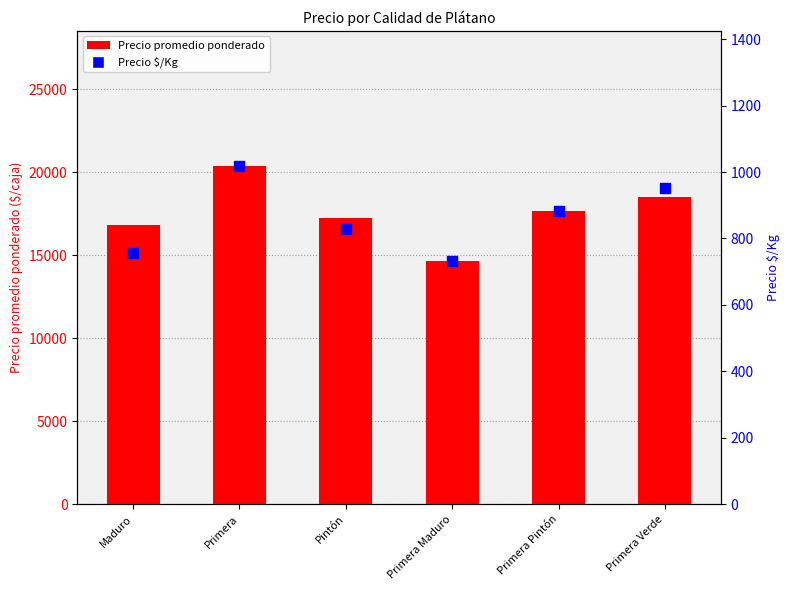

What is the total value across all series at Pintón?

18058